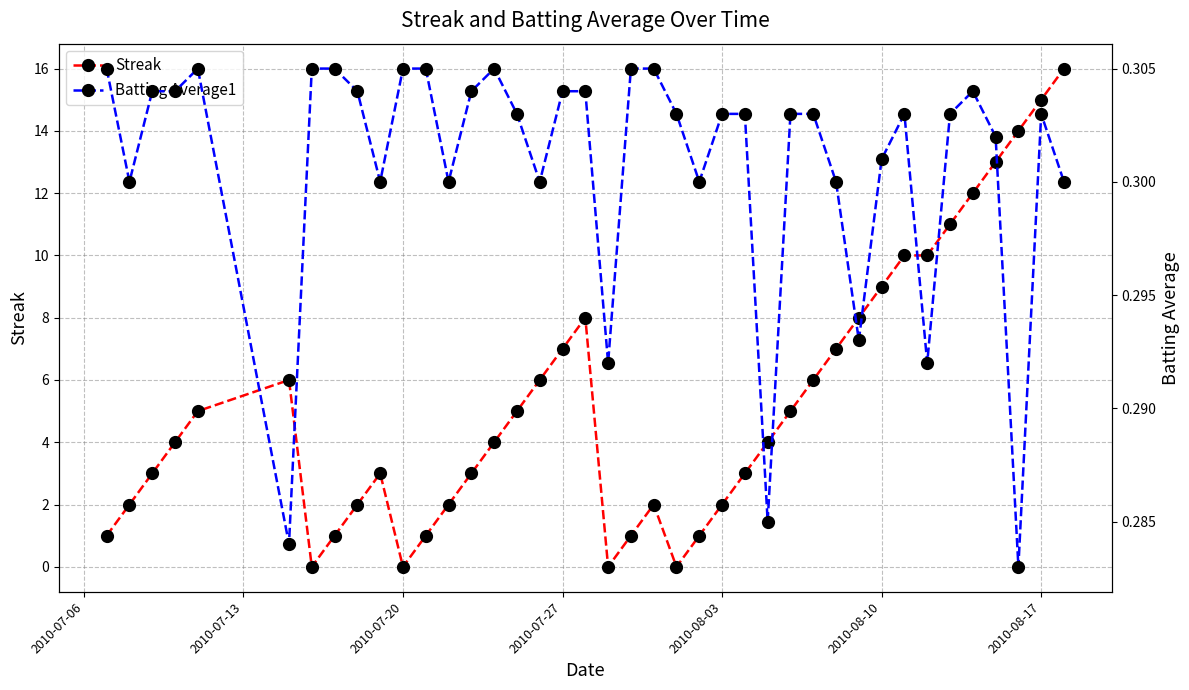

Is it true that Streak equals 2.6 at 2010-08-03?

False